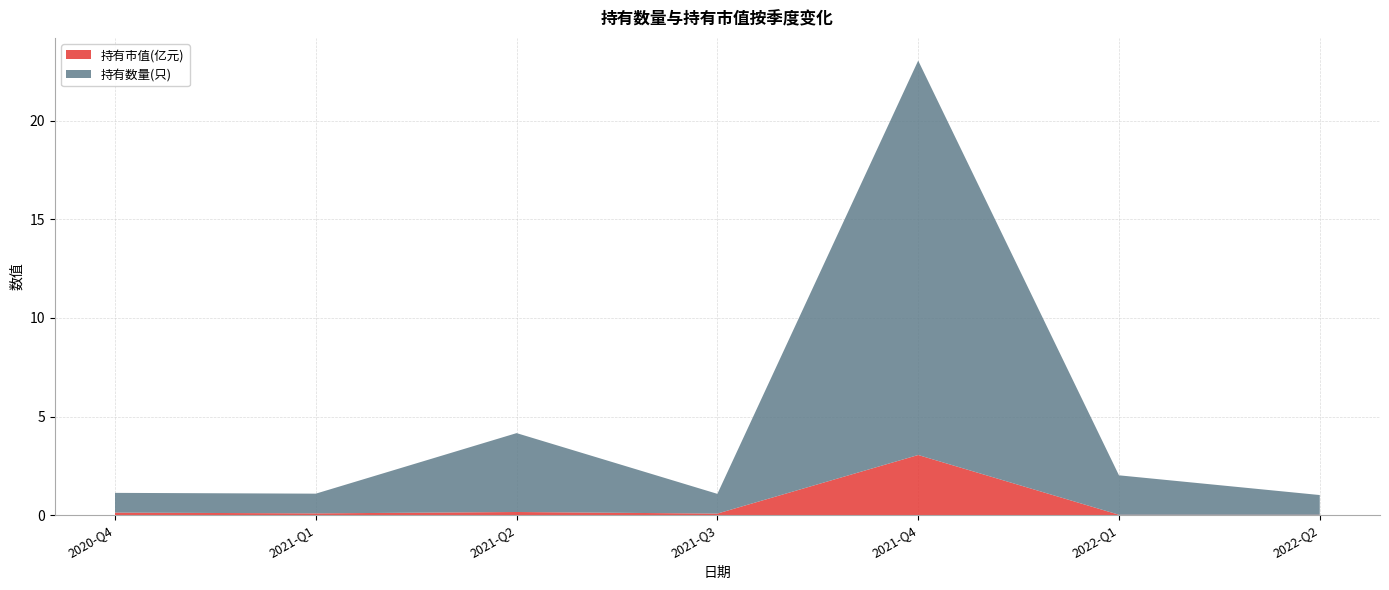

Reading right to left, list all the values displayed in this chart.

持有市值(亿元): 0.0	0.0	3.0	0.1	0.2	0.1	0.1
持有数量(只): 1.0	2.0	20.0	1.0	4.0	1.0	1.0